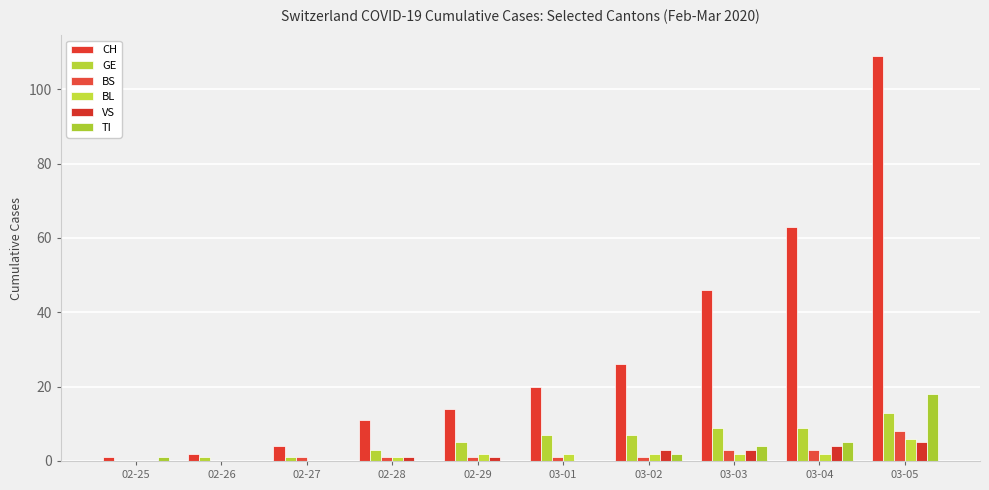

Are the bars horizontal?

No